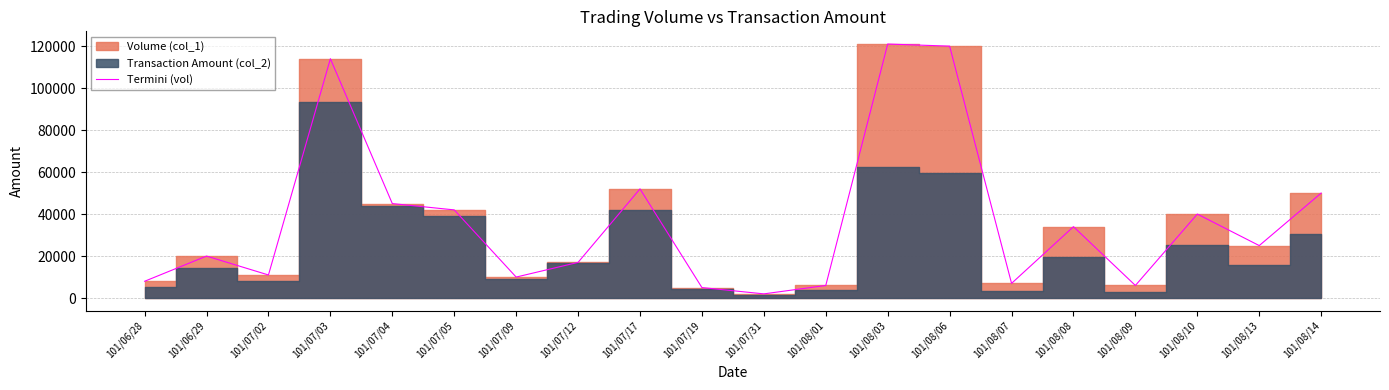

Where is the data nearest to the value 61500?

101/07/17